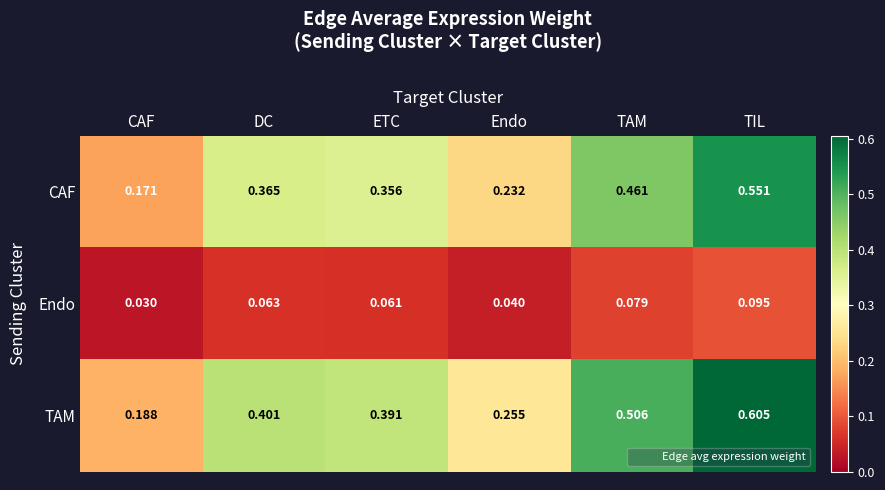

Which category has the highest value in the TAM series?

TIL